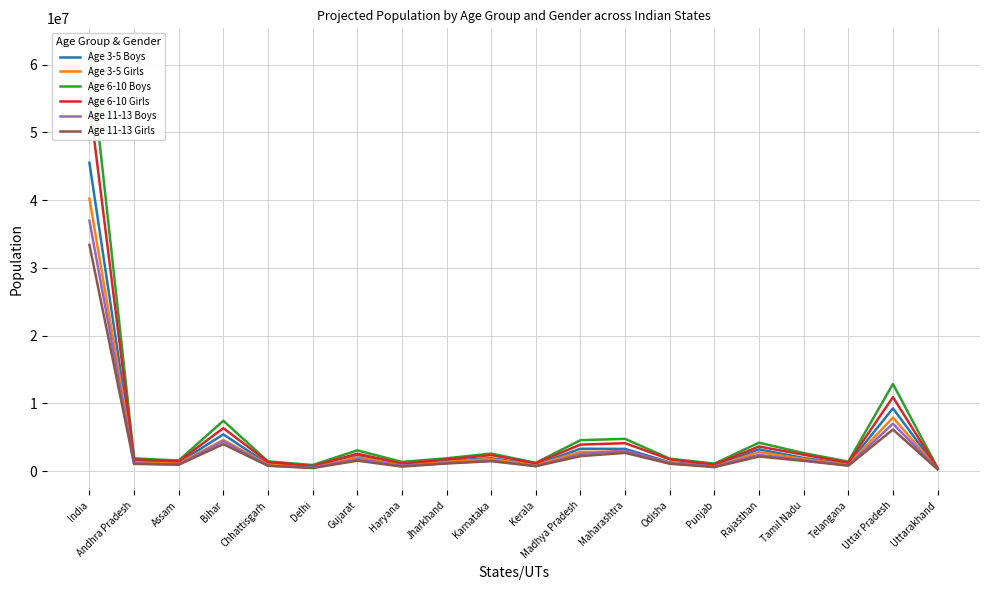

The Age 6-10 Girls series shows 2415600 at Tamil Nadu. True or false?

True